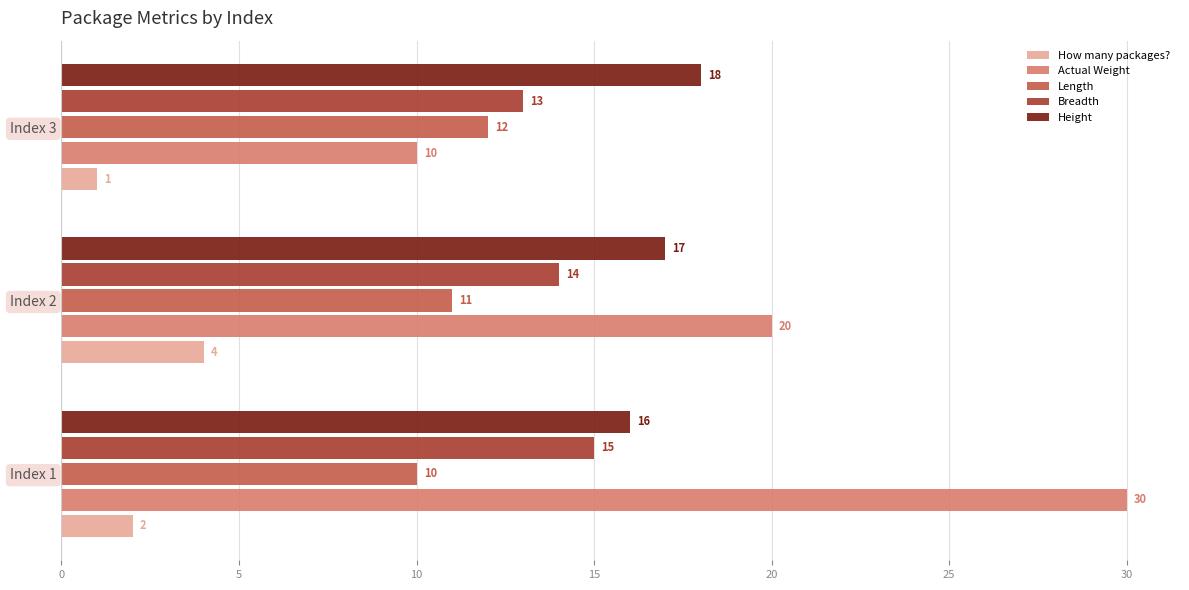

Which series has the largest total across all categories?

Actual Weight